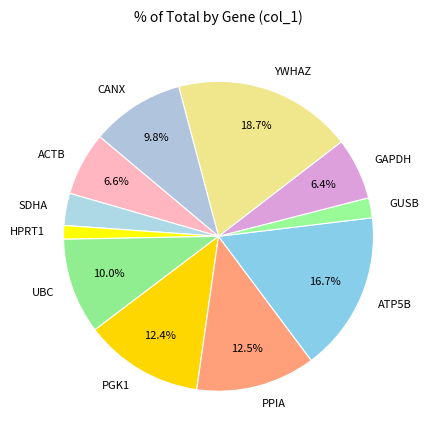

To the nearest percent, what is the average slice percentage?

9%